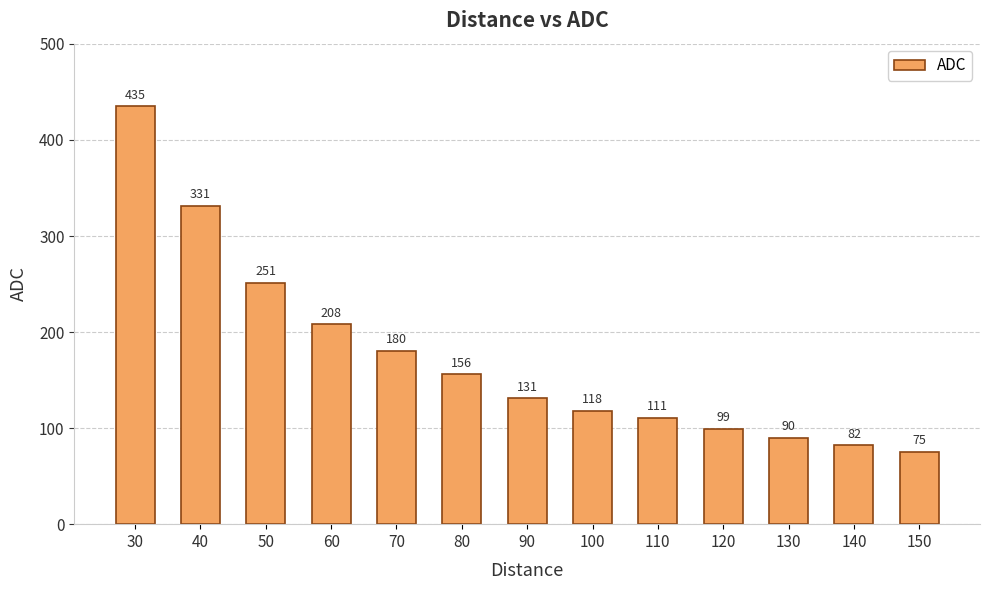

Are the bars grouped side by side (vs. stacked)?

No